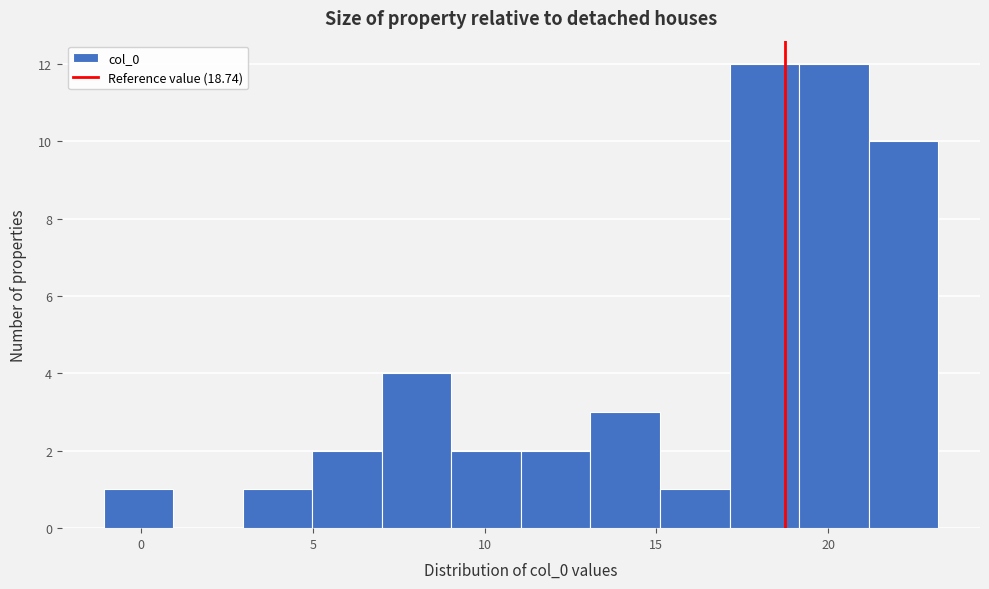

Reading left to right, transcribe this chart: for each bar, give the range it covers on the x-axis and its height. Neither the bar edges nor the heights are printed on the chart, so give them approximately, as read against the axes.

-1 to 1: 1
1 to 3: 0
3 to 5: 1
5 to 7: 2
7 to 9: 4
9 to 11: 2
11 to 13: 2
13 to 15: 3
15 to 17: 1
17 to 19: 12
19 to 21: 12
21 to 23: 10